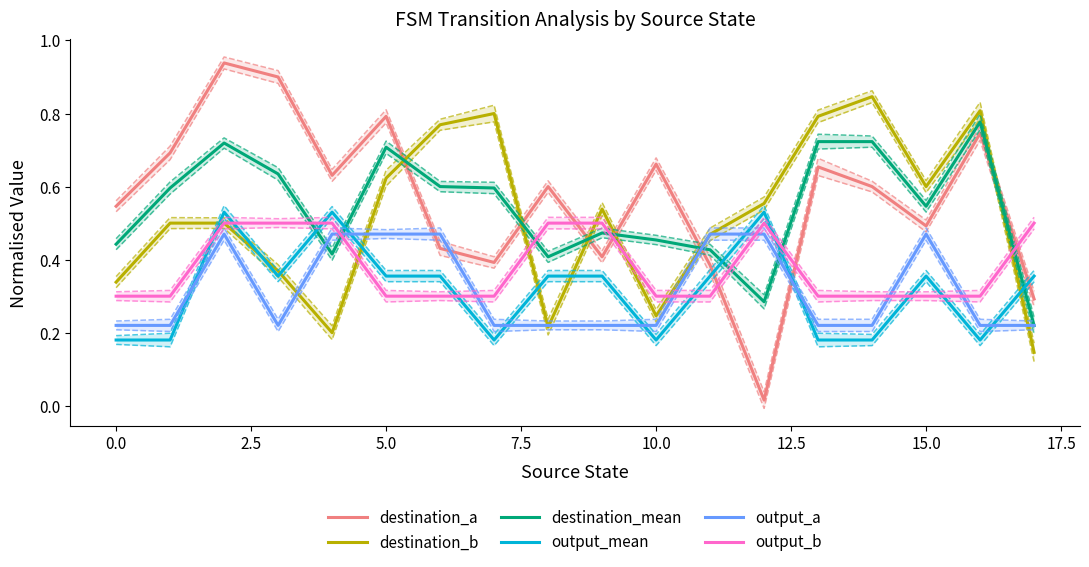

How many times do output_mean and destination_a cross each other?

3